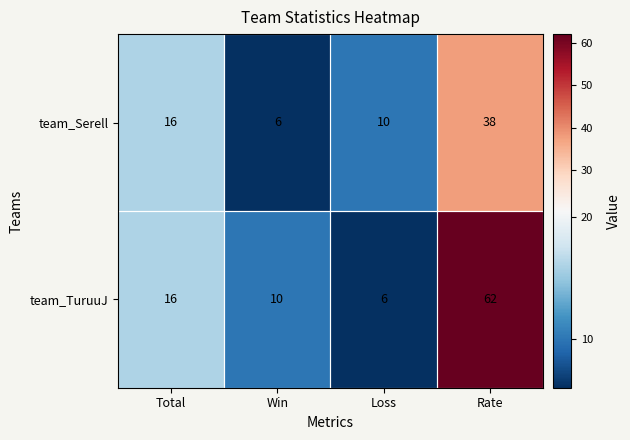

Which series has the widest spread of values?

team_TuruuJ